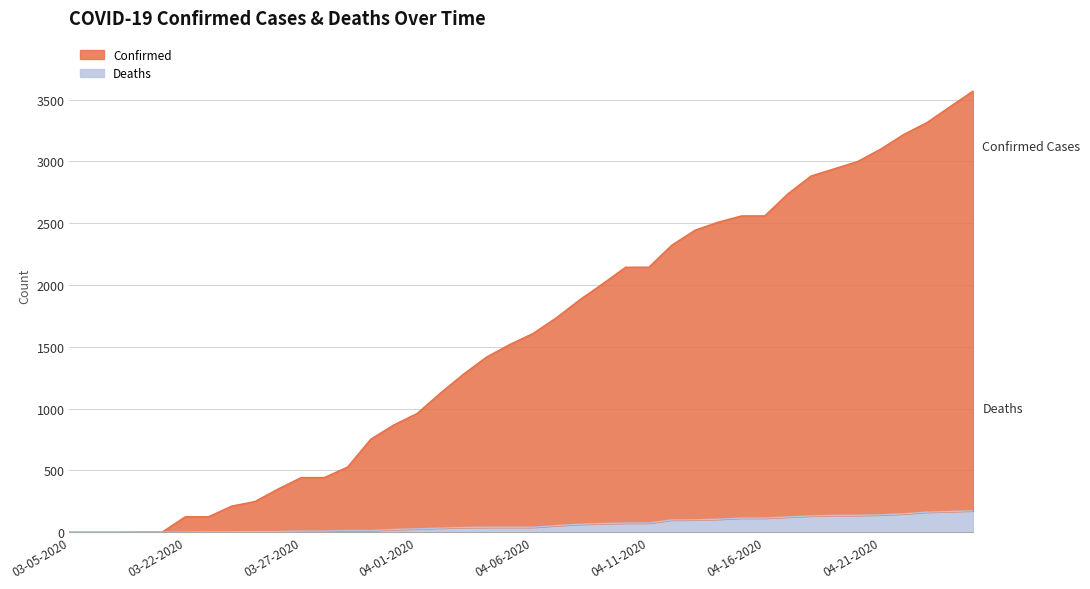

True or false: Deaths and Confirmed cross at least once.

False